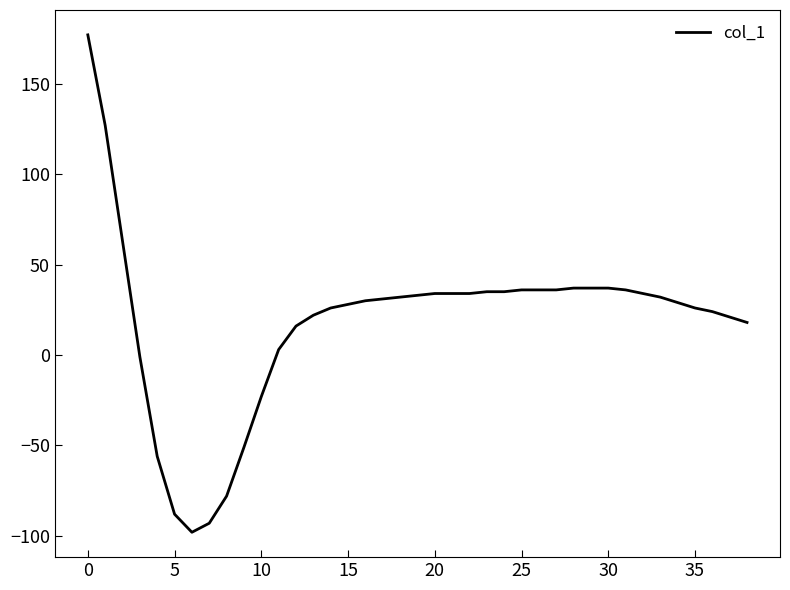

How many values are below 31?

19